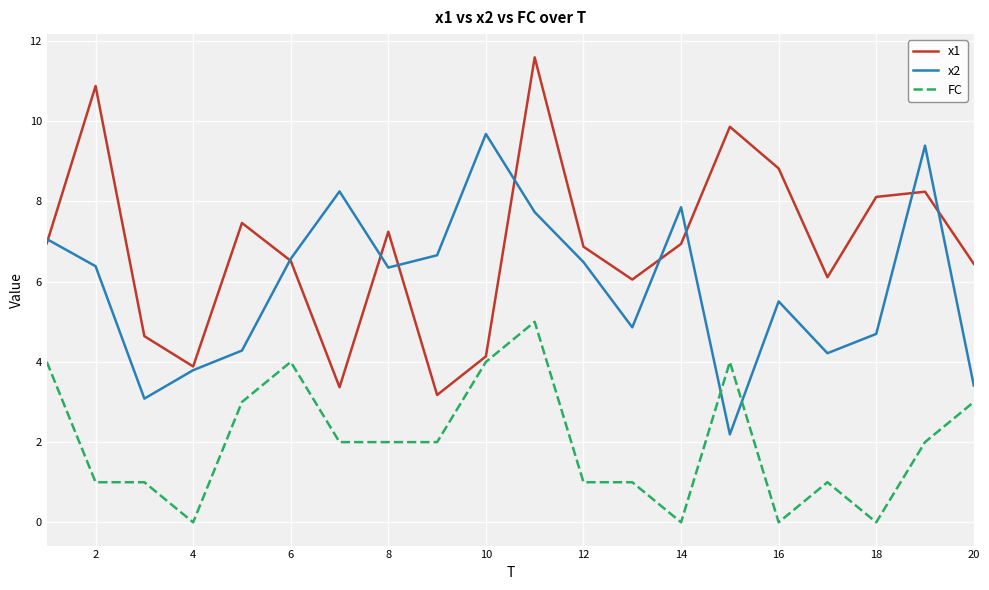

Does the chart display data point markers on the line(s)?

No